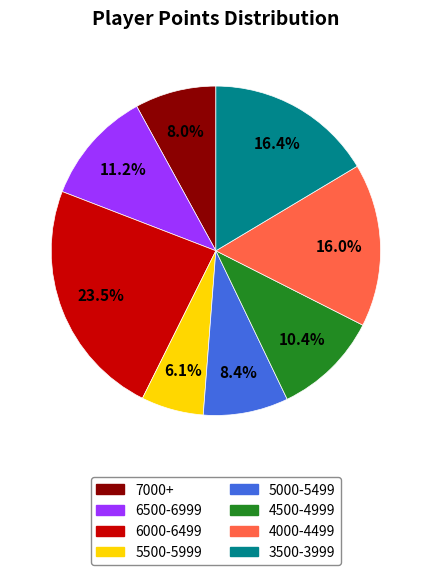

What portion of the pie excludes 7000+?

92.0%